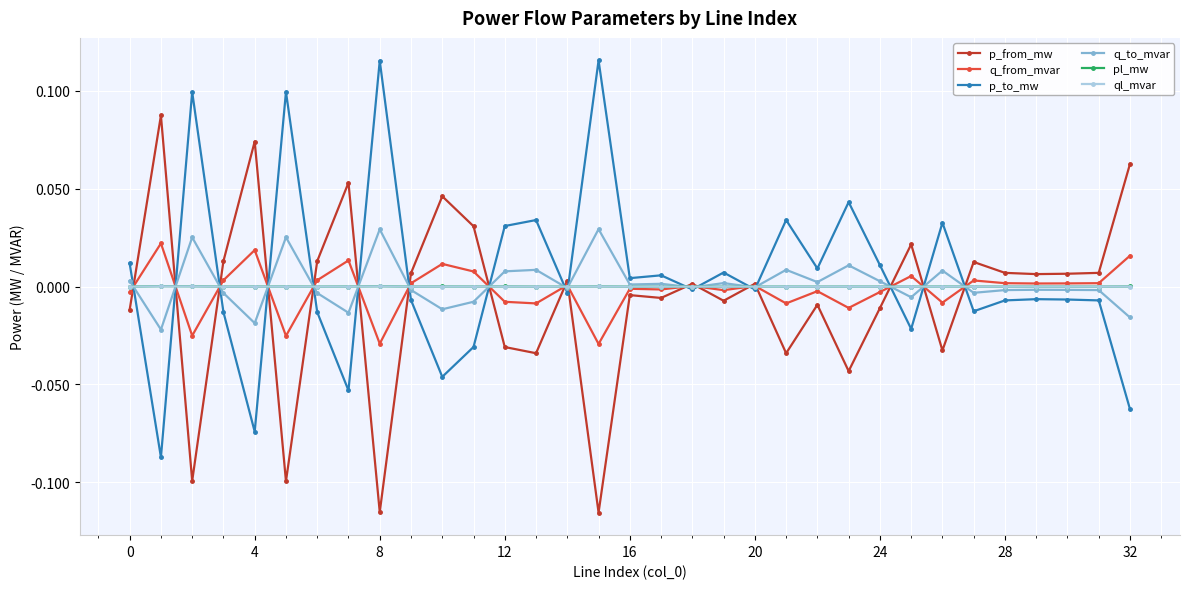

Which series ends up on top after the final intersection of pl_mw and q_from_mvar?

q_from_mvar